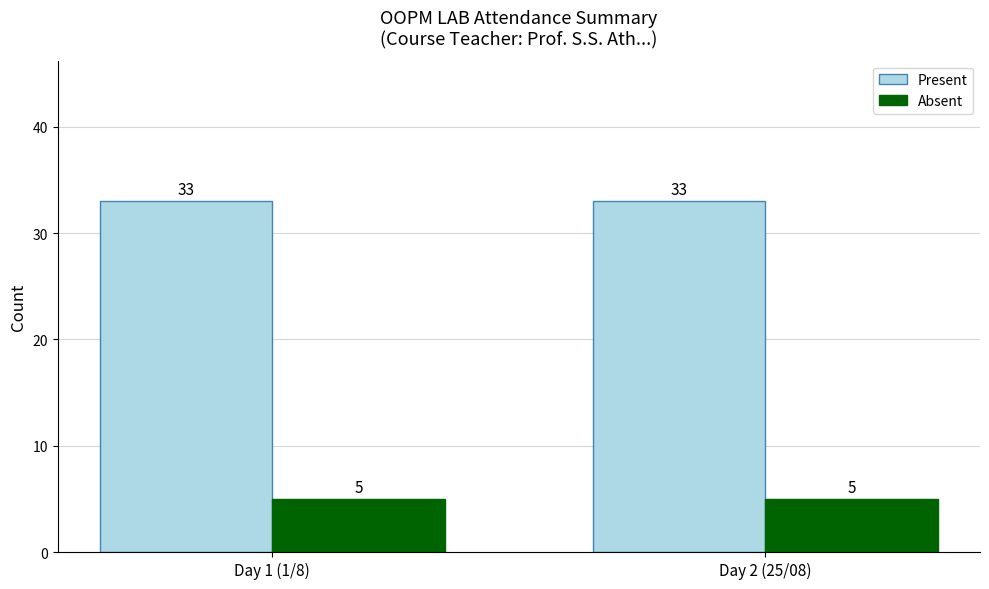

How many distinct data groups are displayed?

2